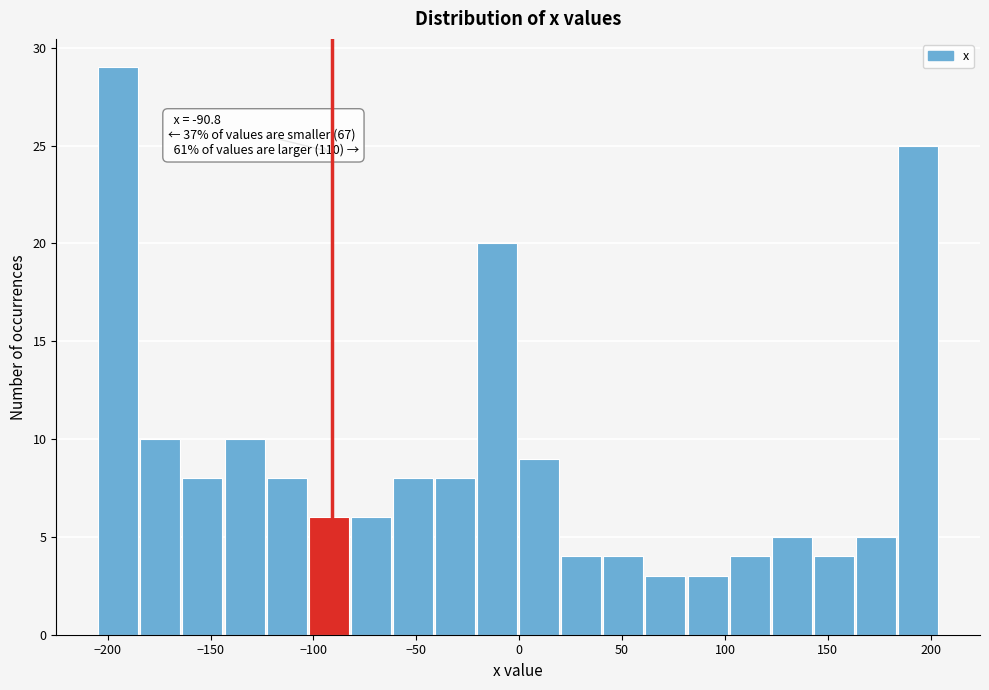

Over which range of the x-axis is the bar tallest?

-205 to -185